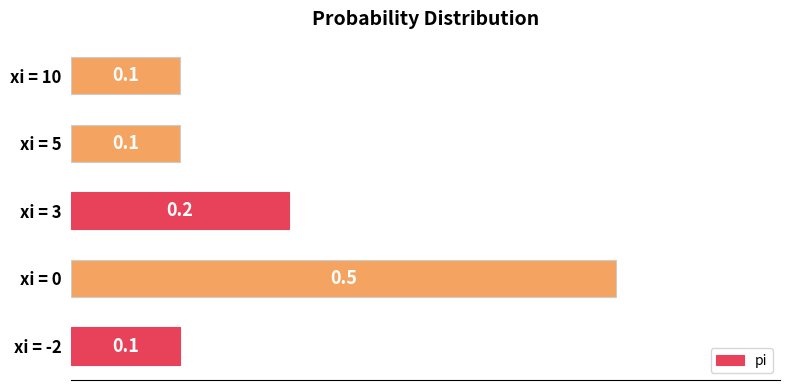

What is the greatest value displayed?

0.5